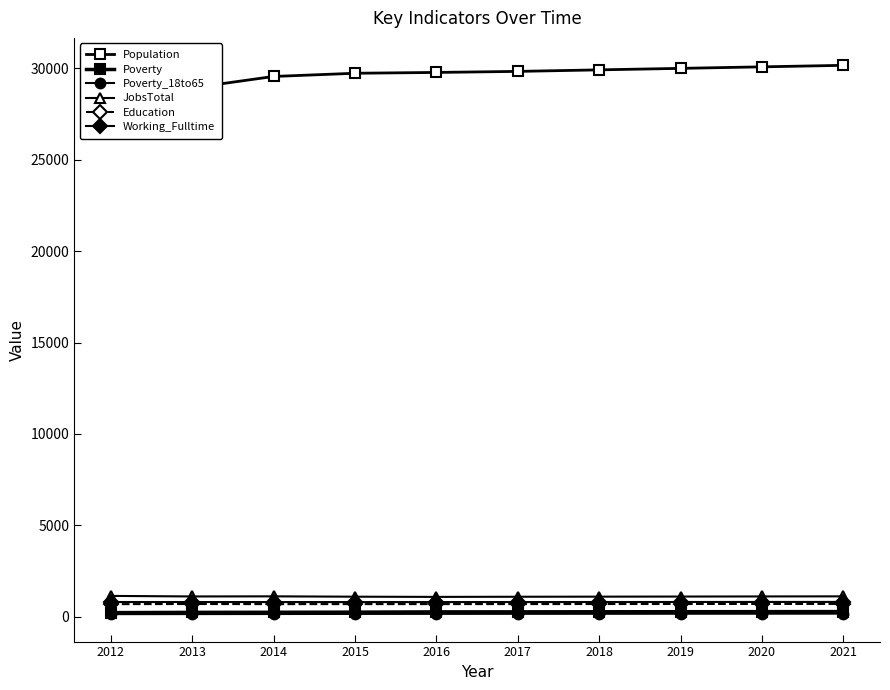

How many interior local peaks does the JobsTotal series have?

1